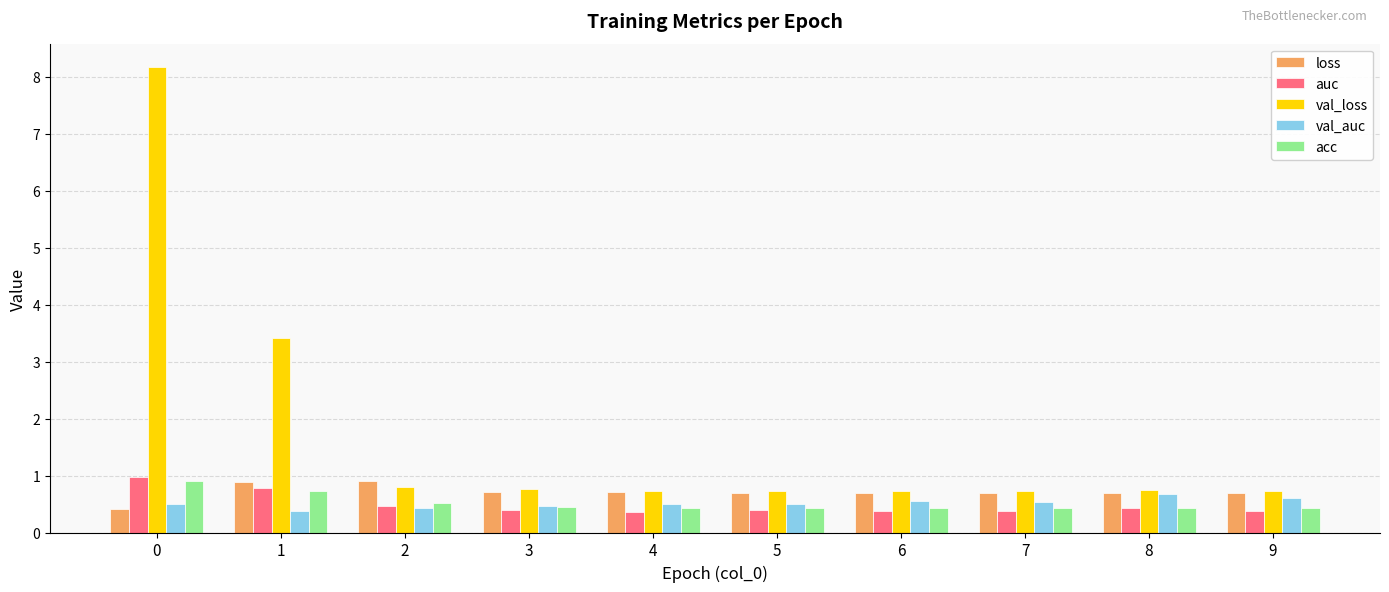

What value does the val_loss series have at 1?

3.4